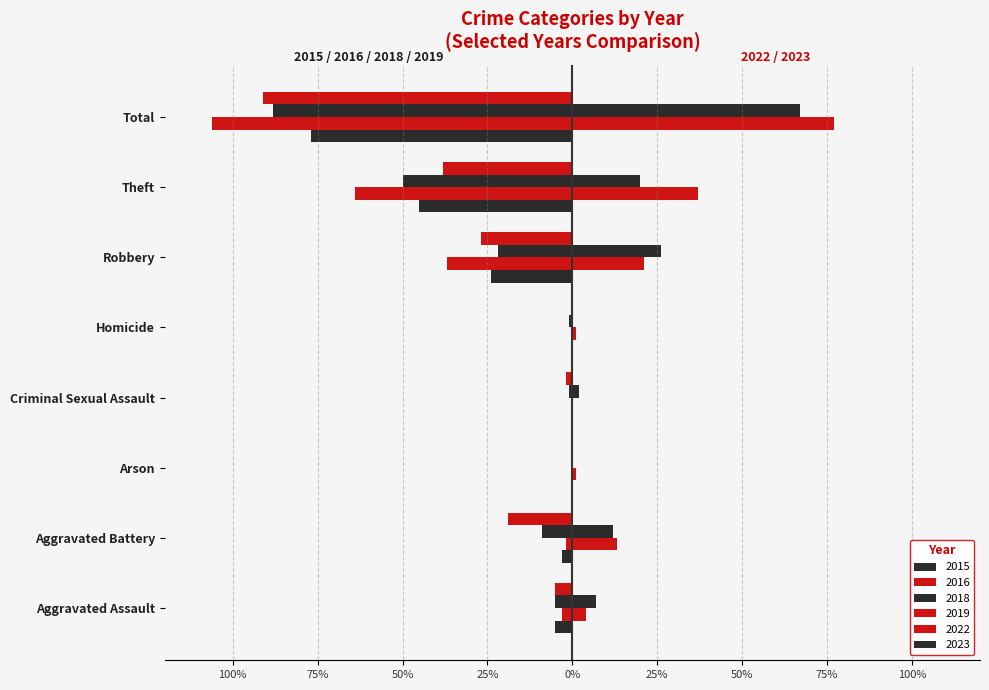

At which label does 2015 reach its minimum?

Total